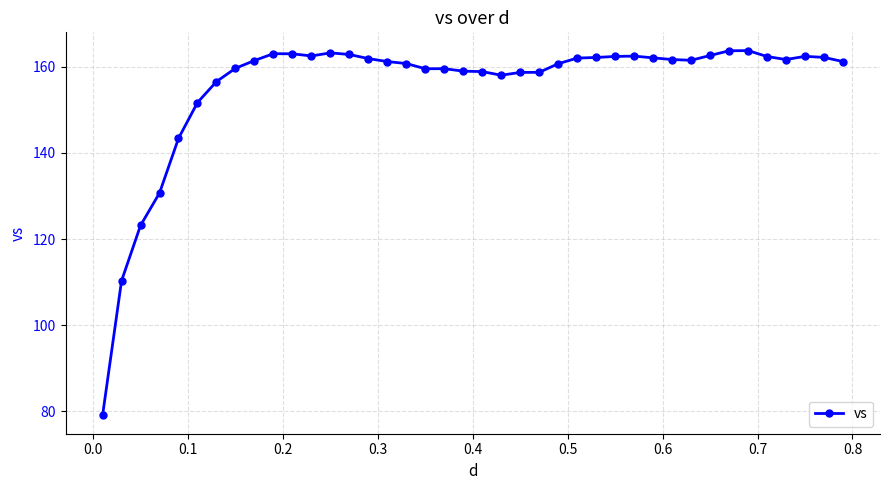

What is the sum of all values?

6221.8